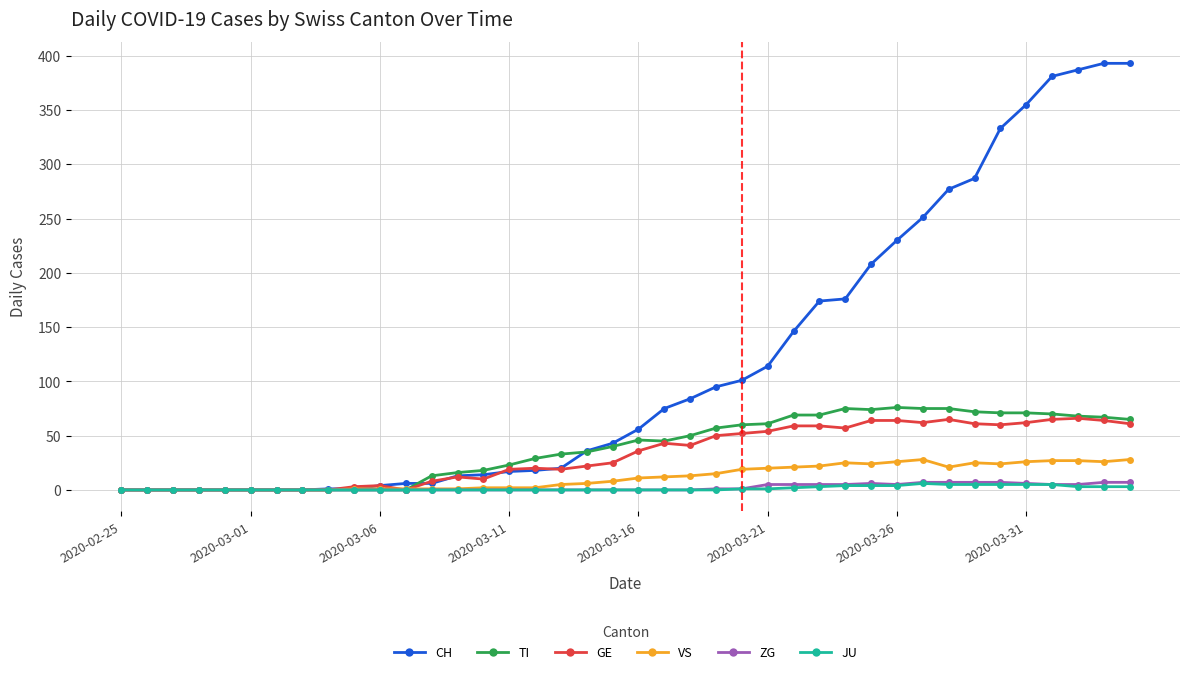

How many data points in CH are less than 56?

20